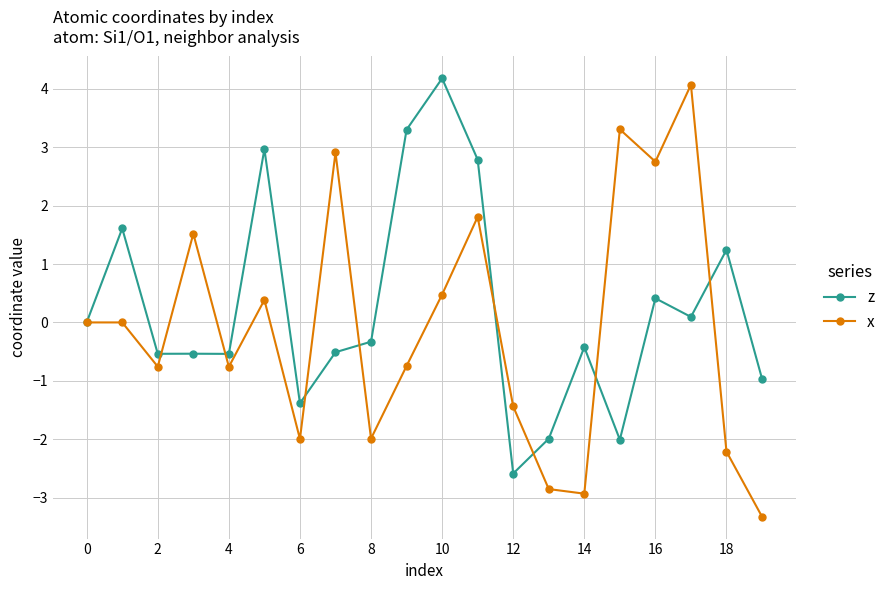

What is the value of the x point at the 8th from the left?

2.9